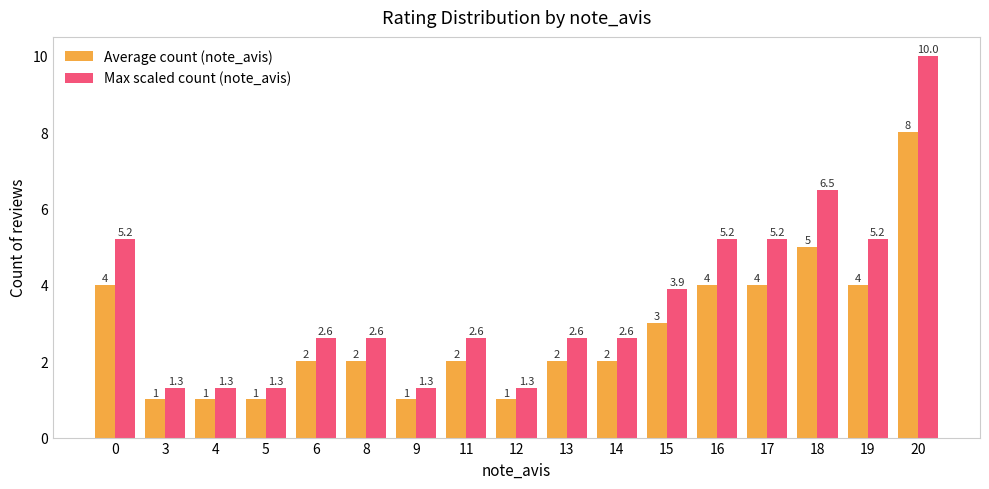

Reading left to right, extract all data points from this chart.

Average count (note_avis): 0=4.0	3=1.0	4=1.0	5=1.0	6=2.0	8=2.0	9=1.0	11=2.0	12=1.0	13=2.0	14=2.0	15=3.0	16=4.0	17=4.0	18=5.0	19=4.0	20=8.0
Max scaled count (note_avis): 0=5.2	3=1.3	4=1.3	5=1.3	6=2.6	8=2.6	9=1.3	11=2.6	12=1.3	13=2.6	14=2.6	15=3.9	16=5.2	17=5.2	18=6.5	19=5.2	20=10.0